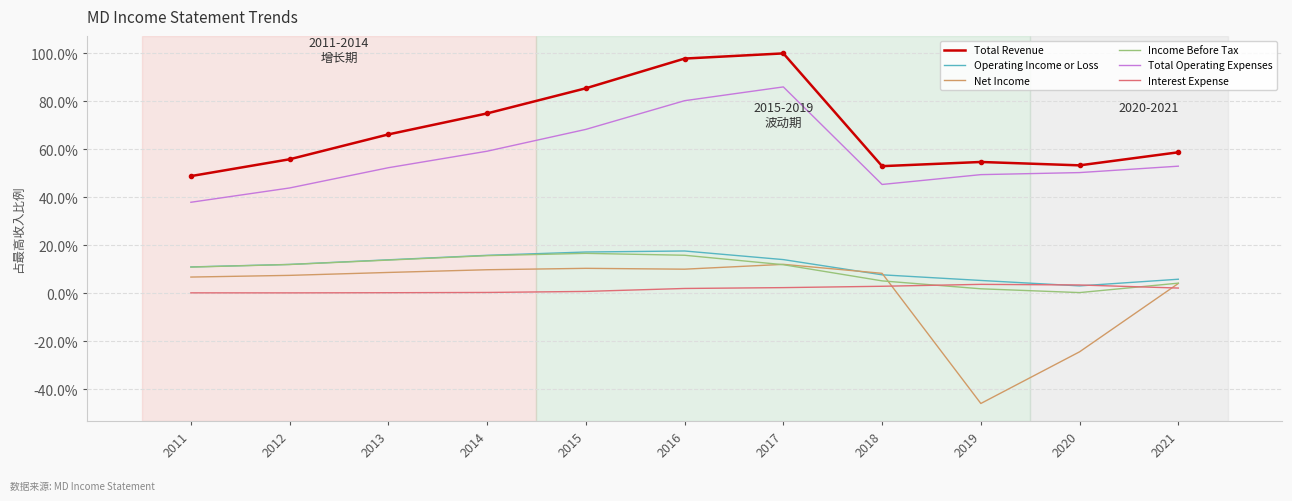

Is it true that Operating Income or Loss equals 0.1 at 2016?

False